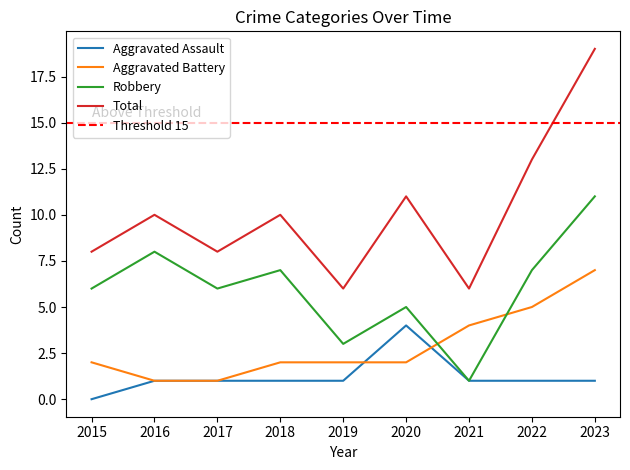

Is it true that Aggravated Battery equals 0 at 2016?

False